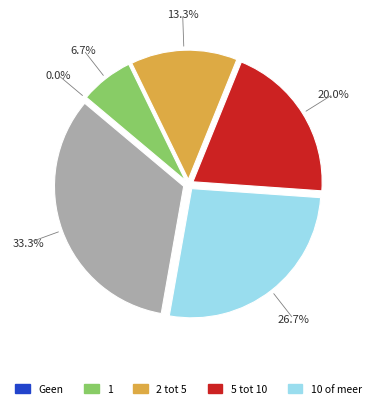

Does any single category account for the majority?

No